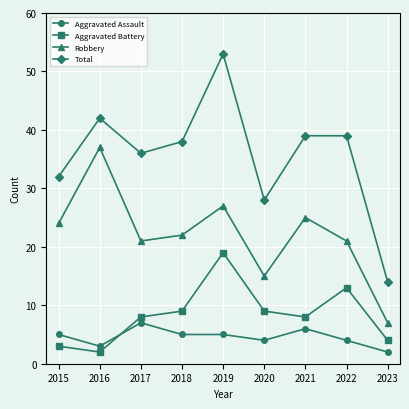

At which label does Aggravated Battery reach its peak?

2019